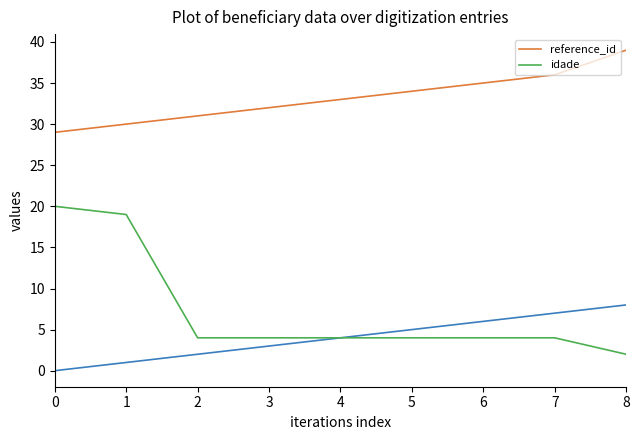

What is the difference between the idade values at 1 and 7?

15